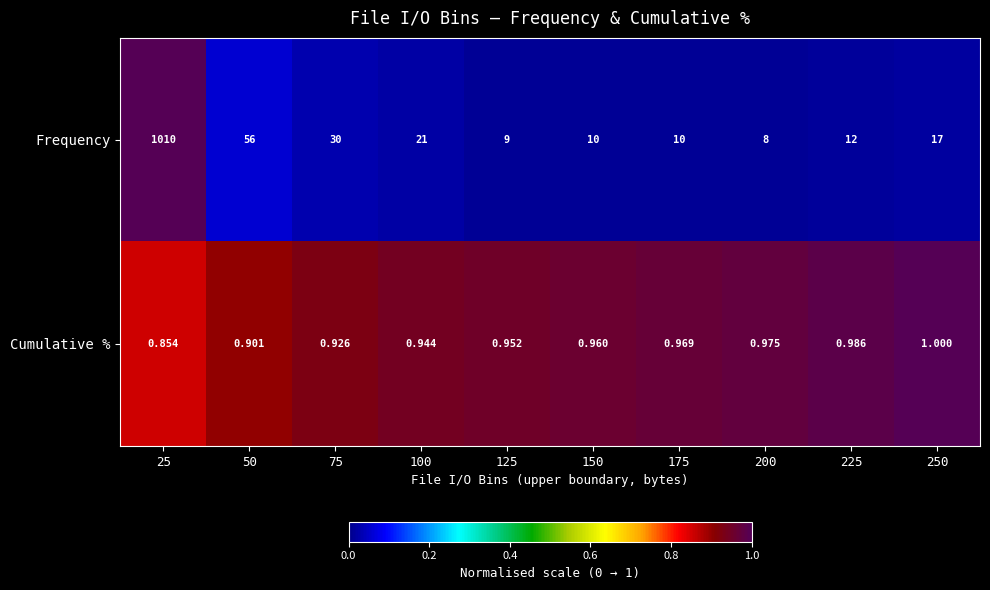

Which series changed the most between 25 and 175?

Frequency